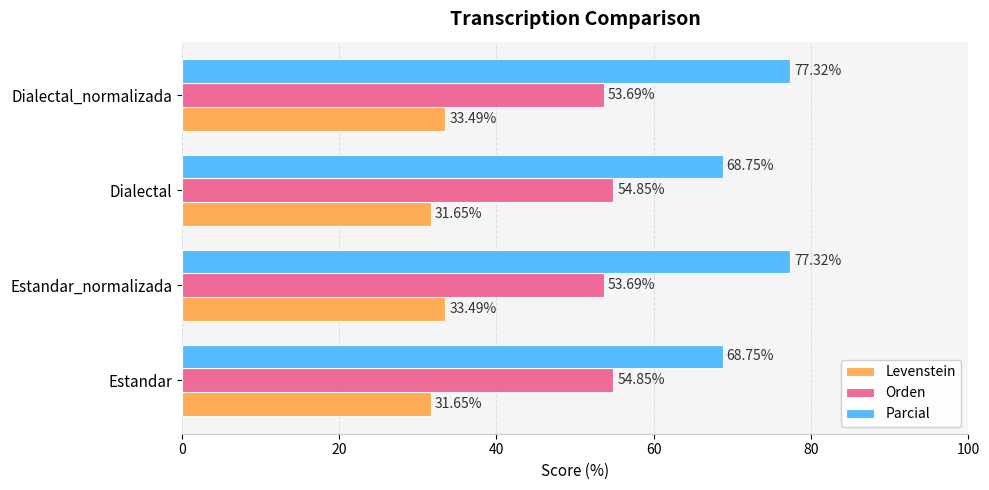

What is the average value of the Levenstein series?

32.6